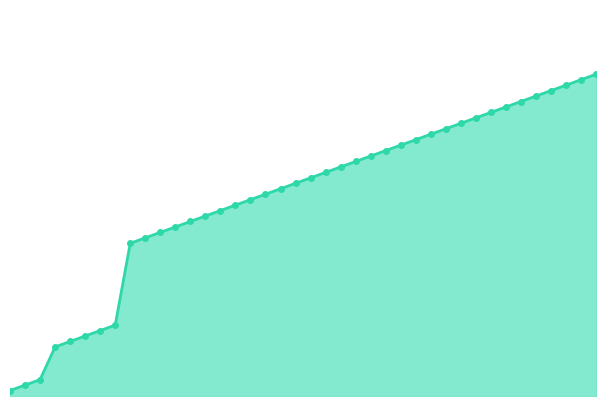

Does the chart have visible grid lines?

No